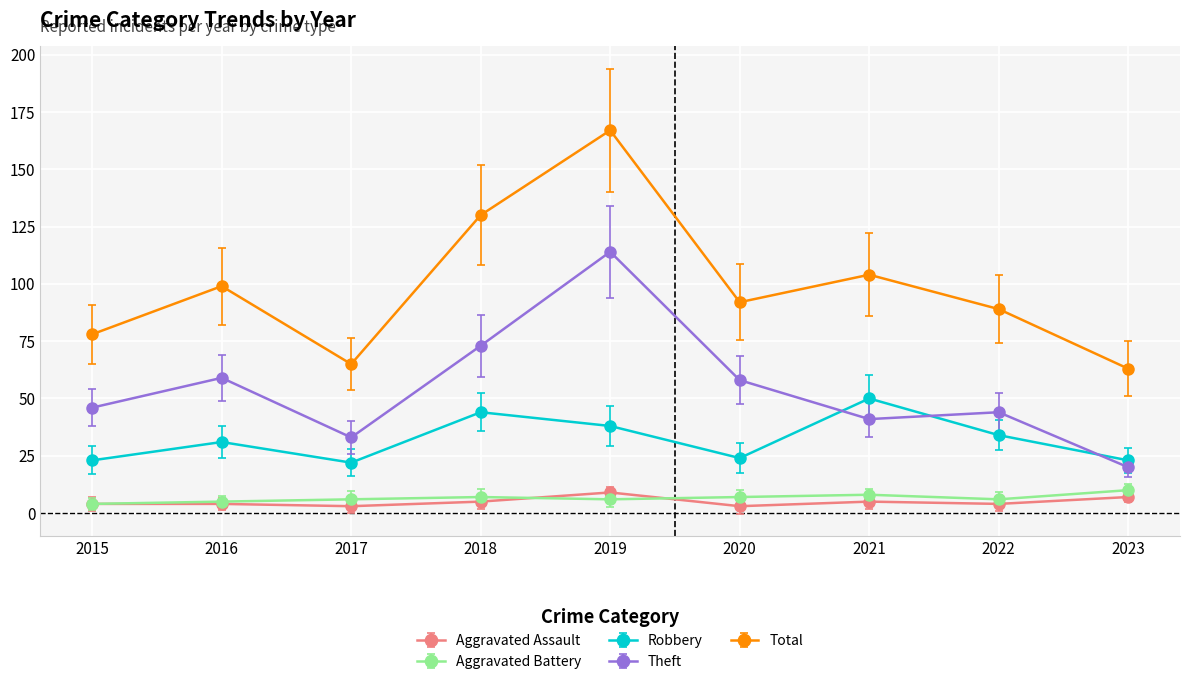

True or false: Total and Robbery intersect in this chart.

False